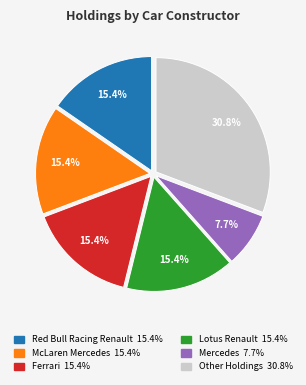

How many segments does this pie chart have?

6